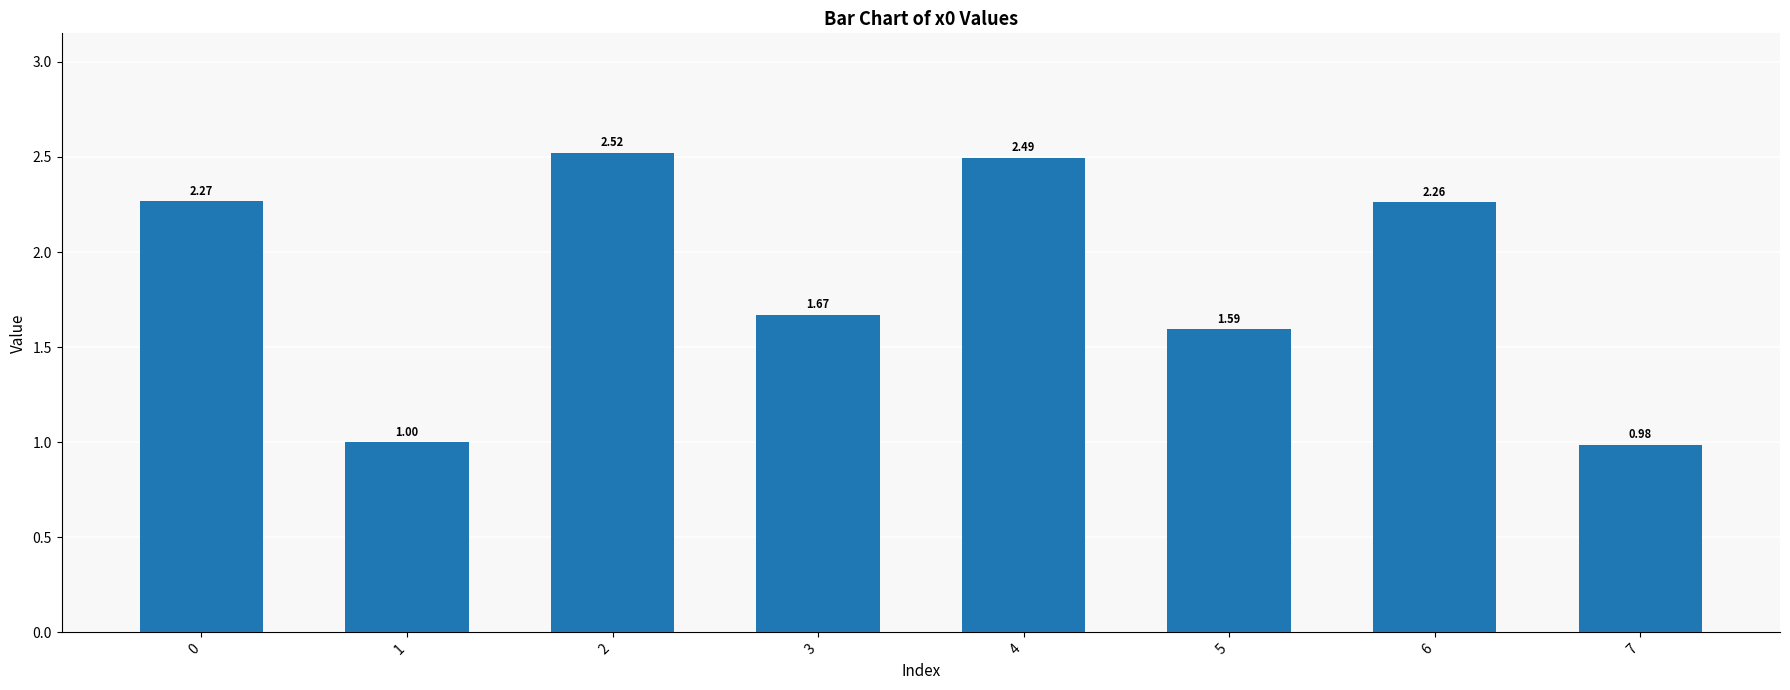

Rank the categories by value from highest to lowest.

2, 4, 0, 6, 3, 5, 1, 7